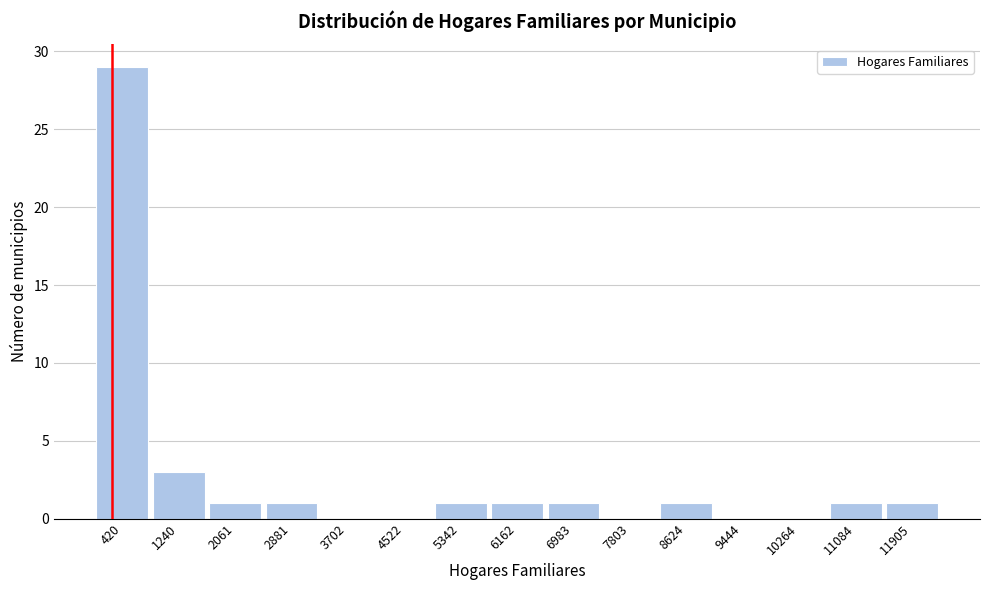

What is the height of the bar covering 5800 to 6600 on the x-axis? Neither the bar edges nor the heights are printed on the chart, so give them approximately, as read against the axes.

1